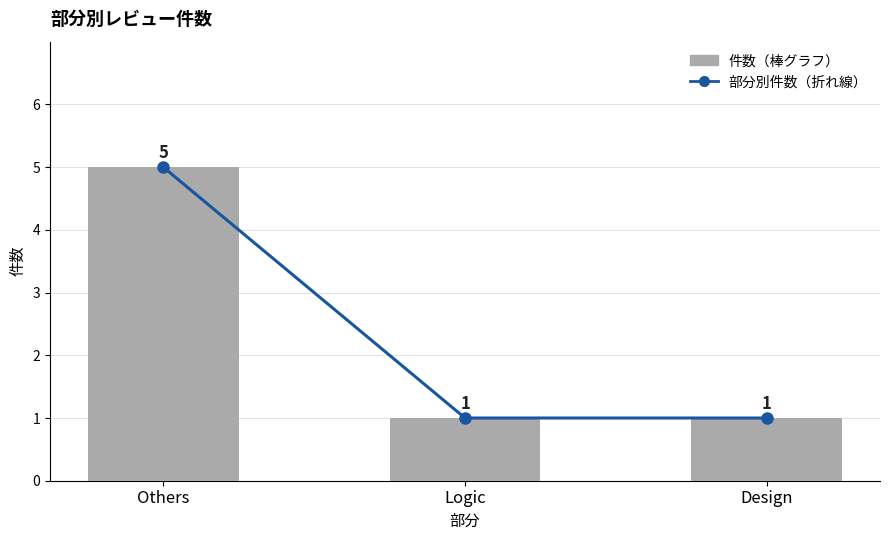

Is the value of 部分別件数（折れ線） at Others greater than the value of 件数（全体） at Others?

No